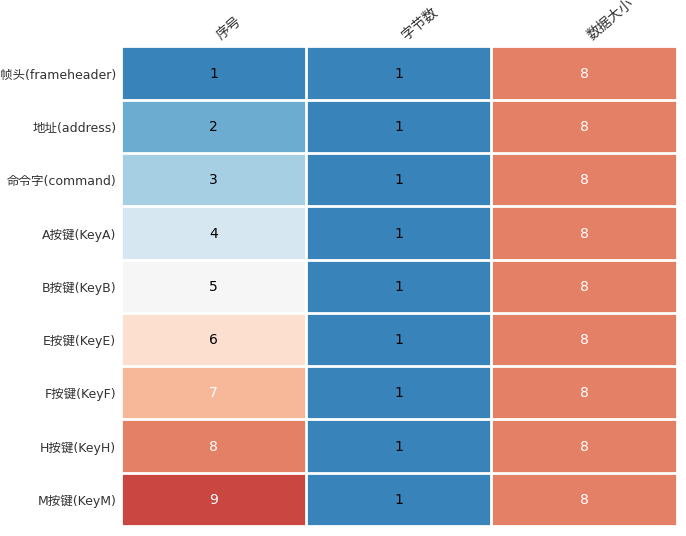

What is the maximum value shown in the chart?

9